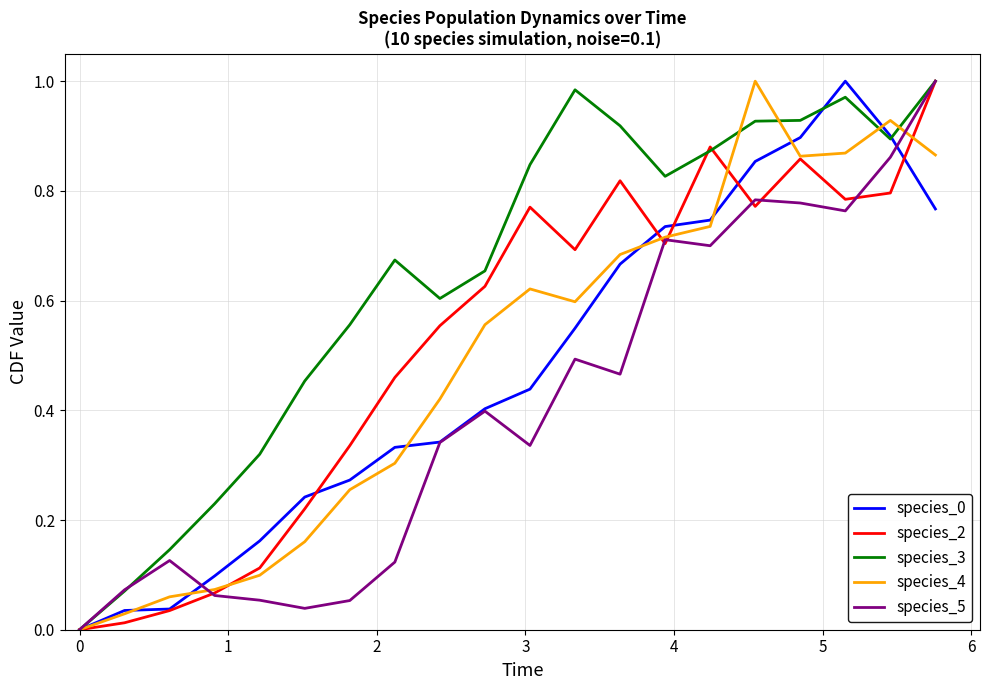

Does the chart have visible grid lines?

Yes